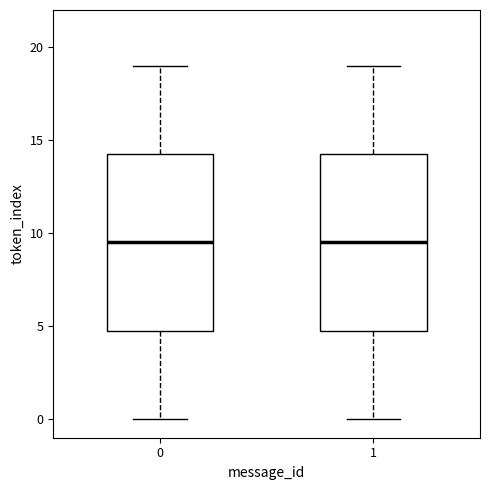

Reading left to right, transcribe this box plot: for each box, give where its median line is, the range the box spans, and where its two whiskers end, as read against the y-axis. The values are not printed on the chart, so give them approximately, as read against the axis.

0: median 9.5, box 5.0 to 14.5, whiskers 0.0 to 19.0
1: median 9.5, box 5.0 to 14.5, whiskers 0.0 to 19.0